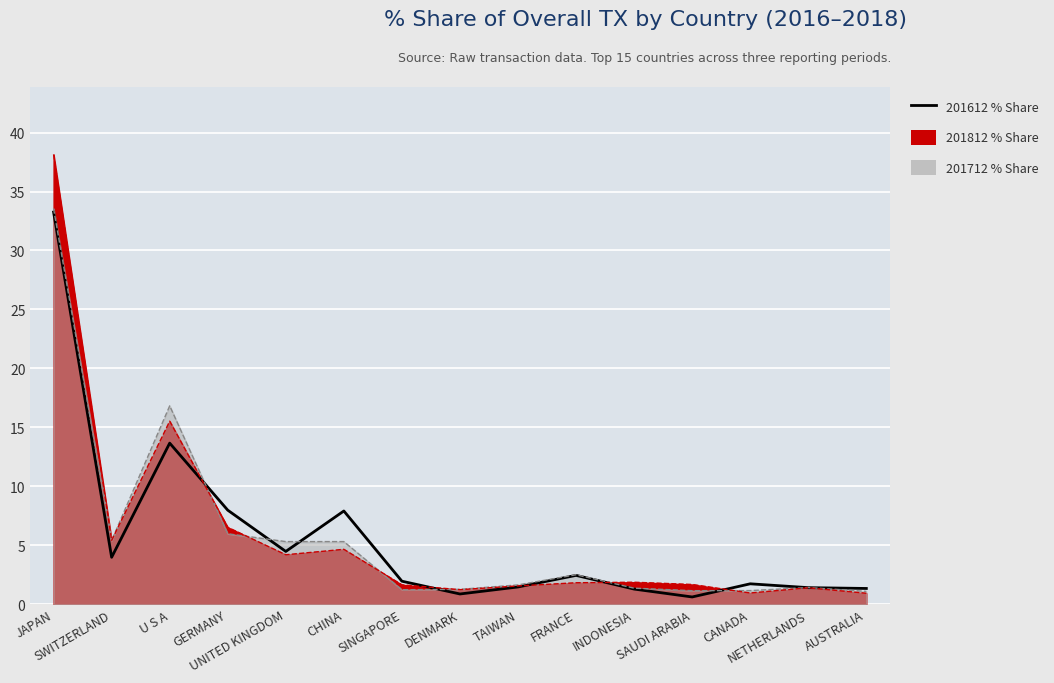

At FRANCE, list the series in order from largest to smallest.

201712_% Share of overall TX (line), 201612_% Share of overall TX (line), 201812_% Share of overall TX (line)